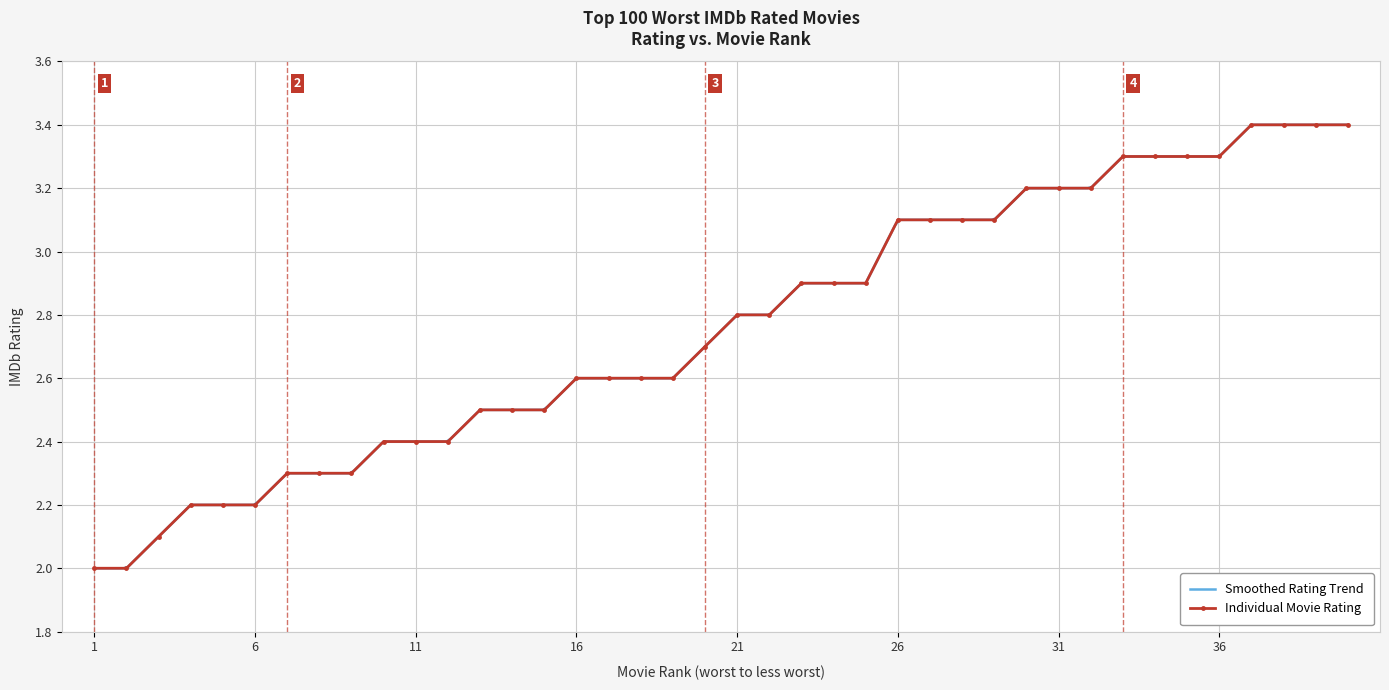

True or false: the data has more than 1 interior local peaks.

False